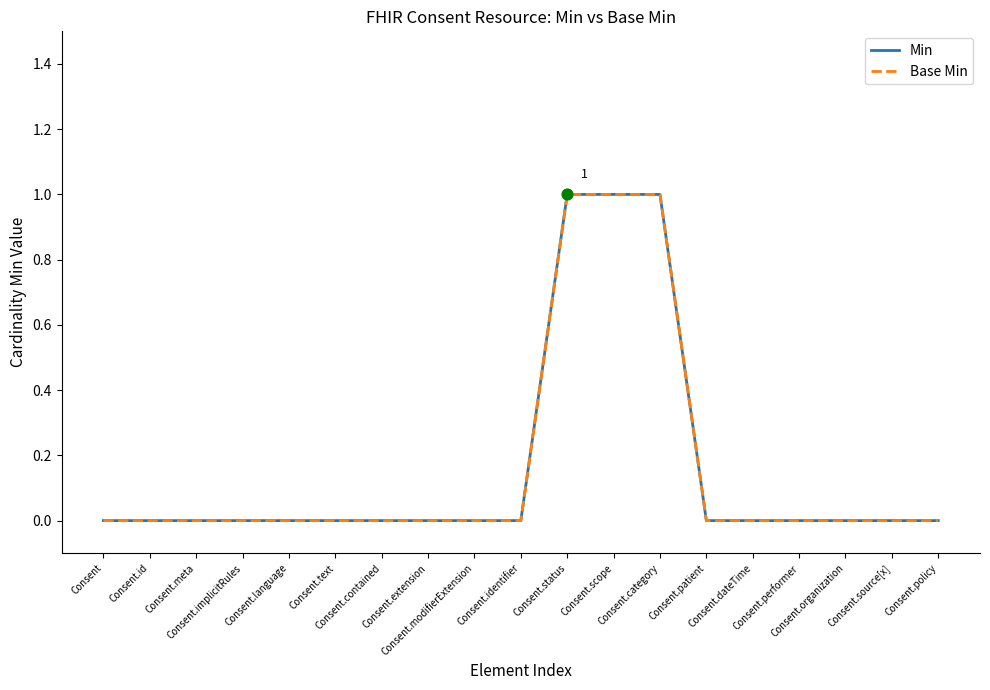

Is this an area chart (filled region under the line)?

No